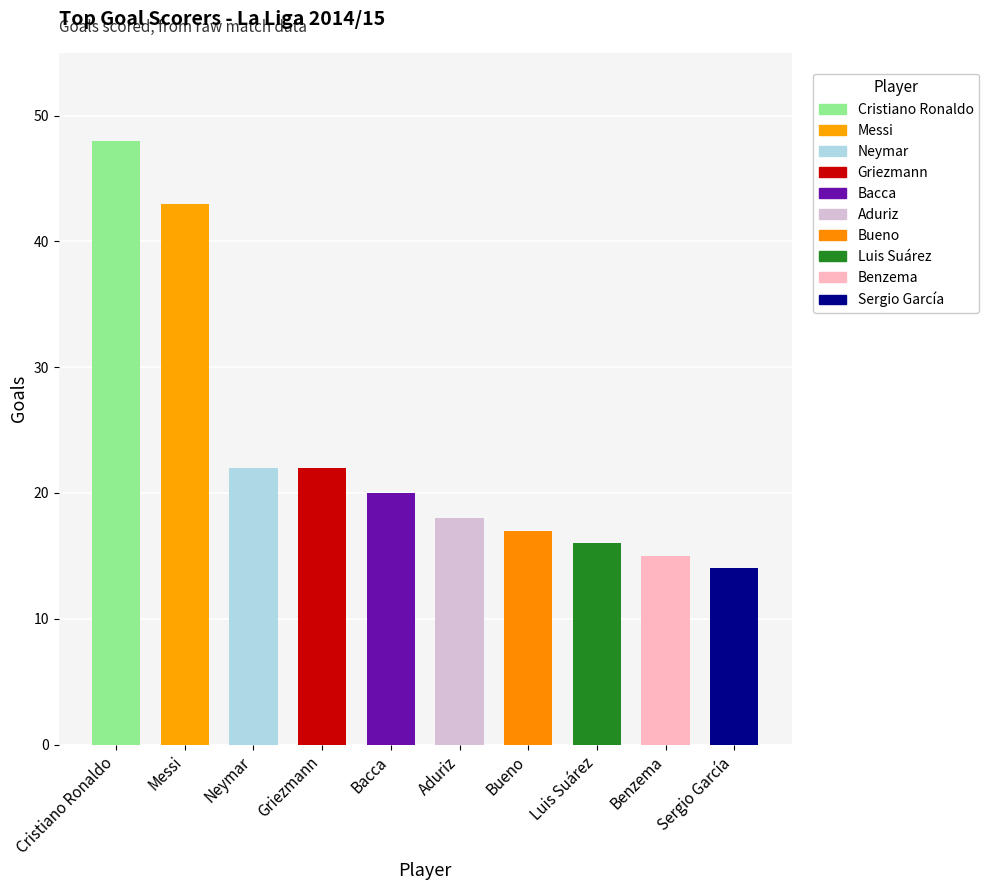

What is the ratio of the value at Cristiano Ronaldo to the value at Messi?

1.1